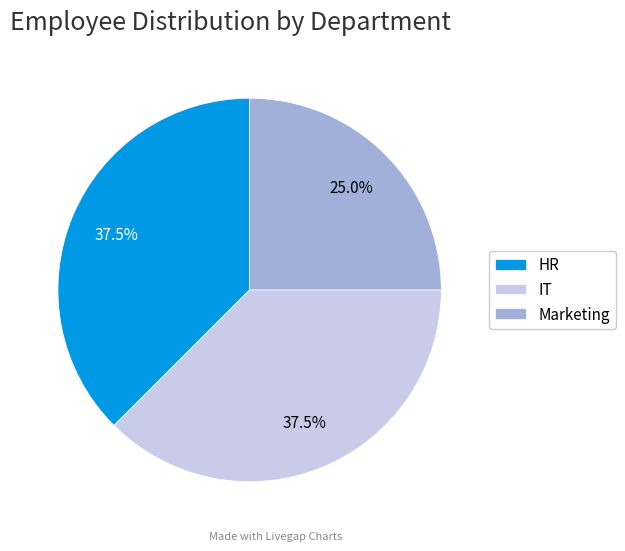

The IT slice represents 49% of the pie. True or false?

False